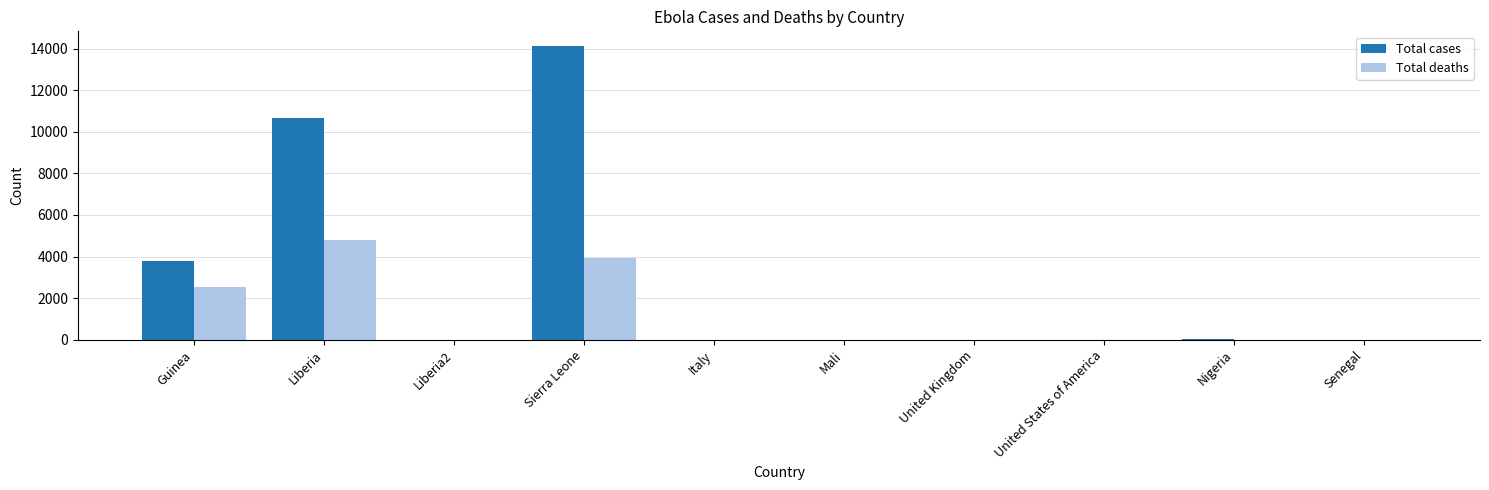

True or false: Total deaths has a value of 0 at Italy.

True